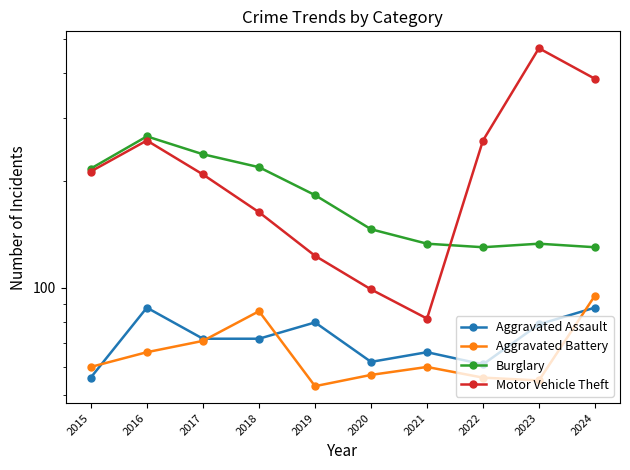

True or false: Motor Vehicle Theft has a value of 634 at 2023.

False